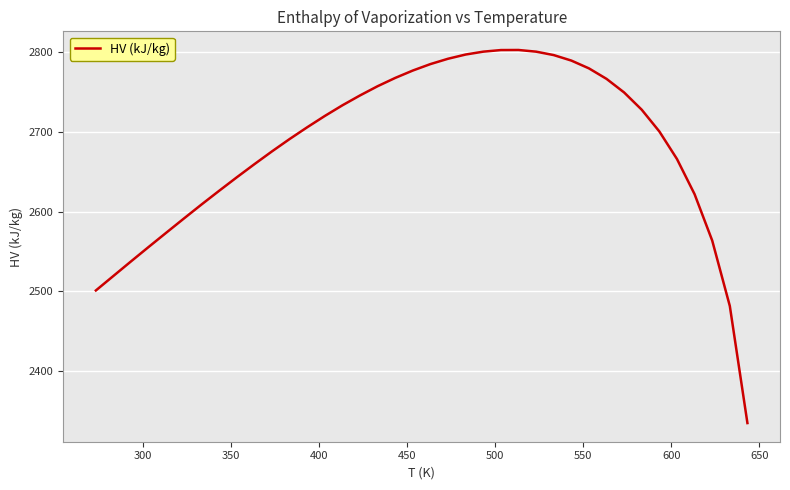

What is the minimum value shown in the chart?

2334.3